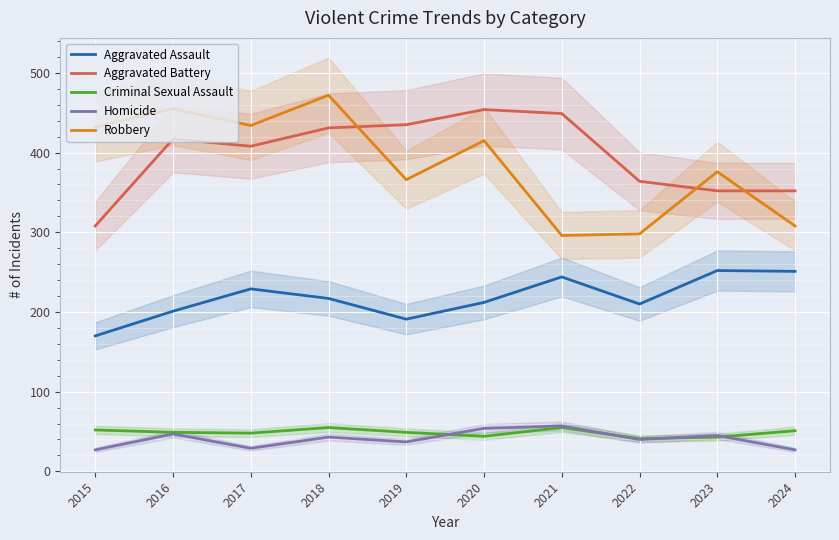

How many values in the Aggravated Battery series exceed 417?

4